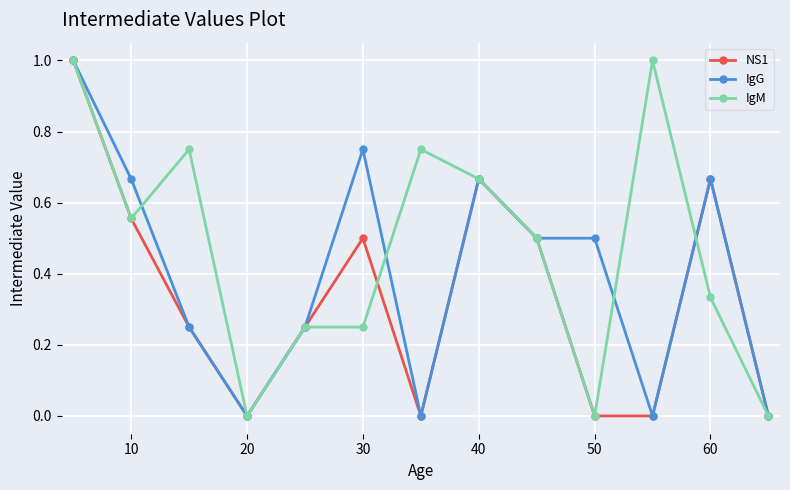

Which series has the largest total across all categories?

IgM